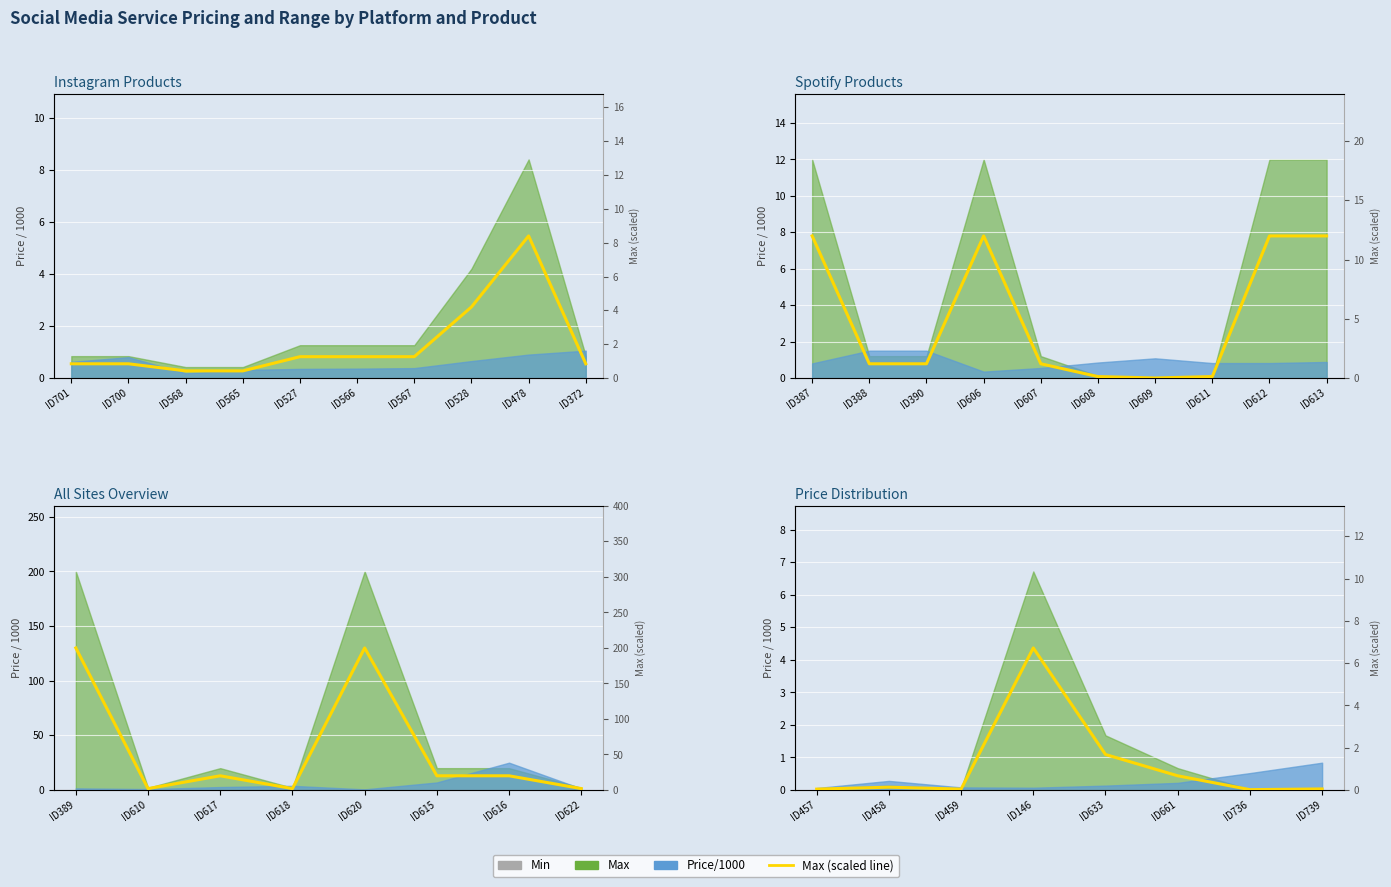

The value at ID459 is 0.0. True or false?

True